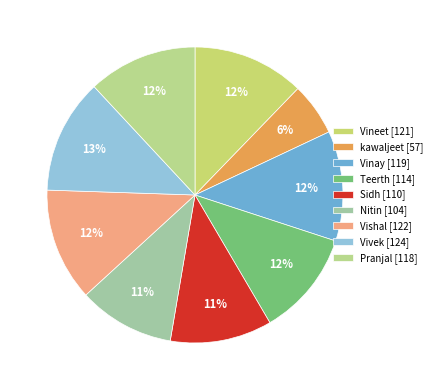

Does Vineet account for over 50% of the chart?

No